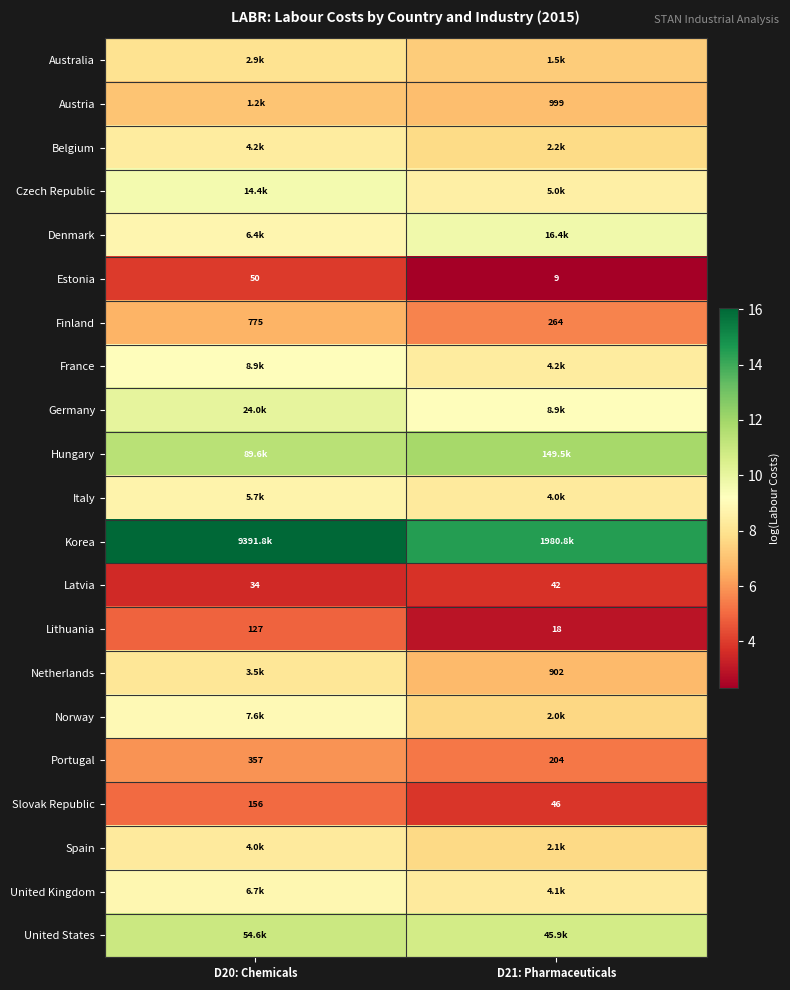

Where is Czech Republic nearest to the value 9?

D21: Pharmaceuticals